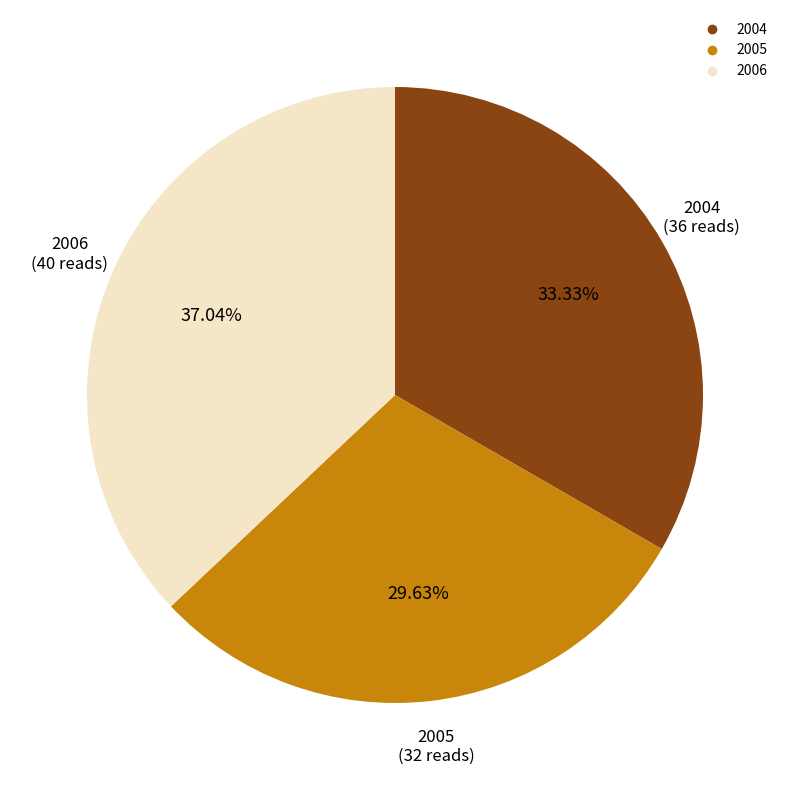

The 2006 slice represents 50% of the pie. True or false?

False